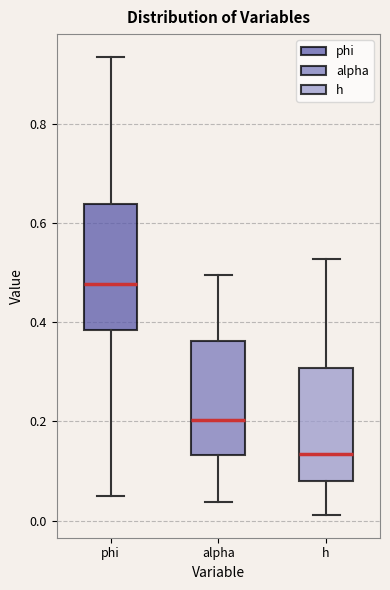

Which box has the lowest median line?

h